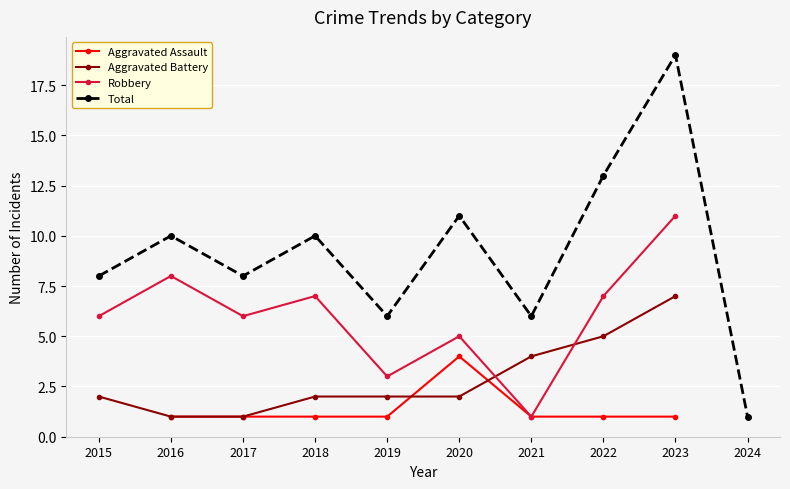

At which category is the sum across all series the highest?

2023